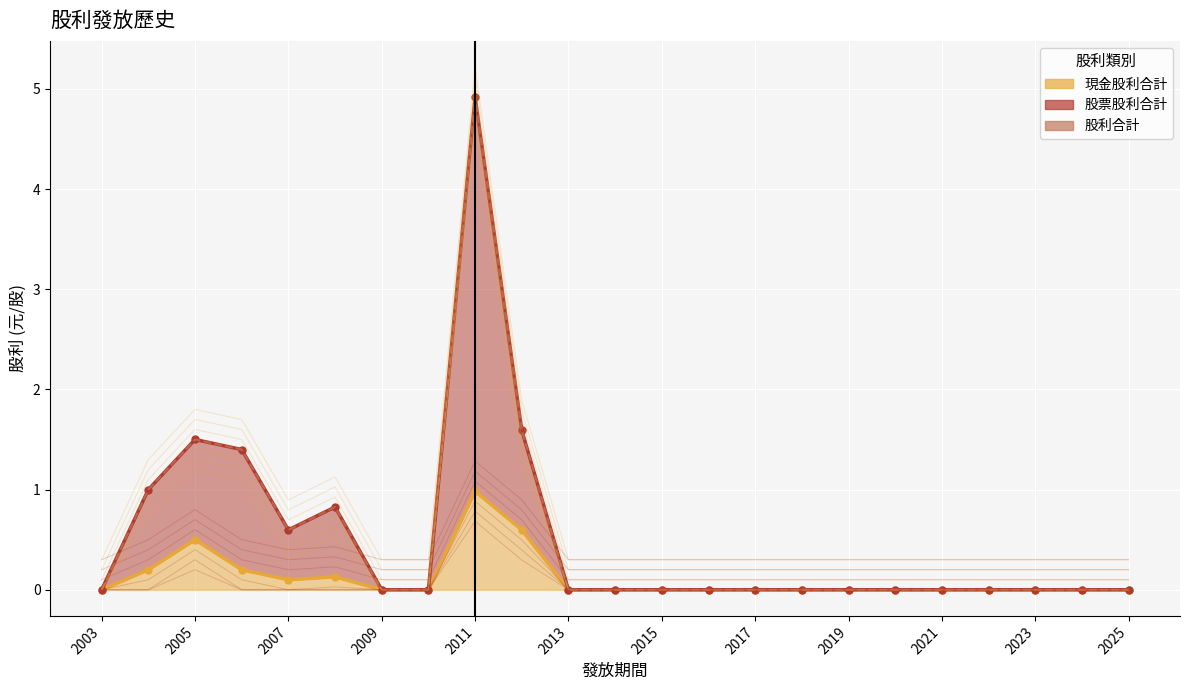

What position from the left is 15?

16